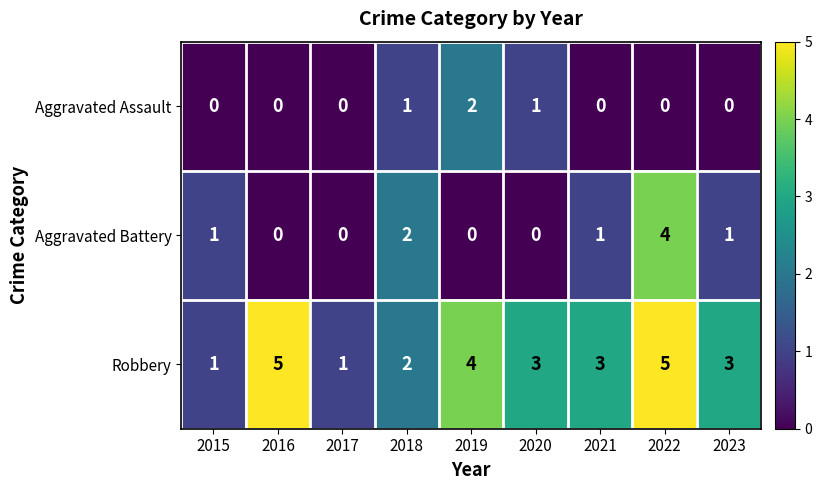

Is it true that Aggravated Assault equals 0 at 2023?

True